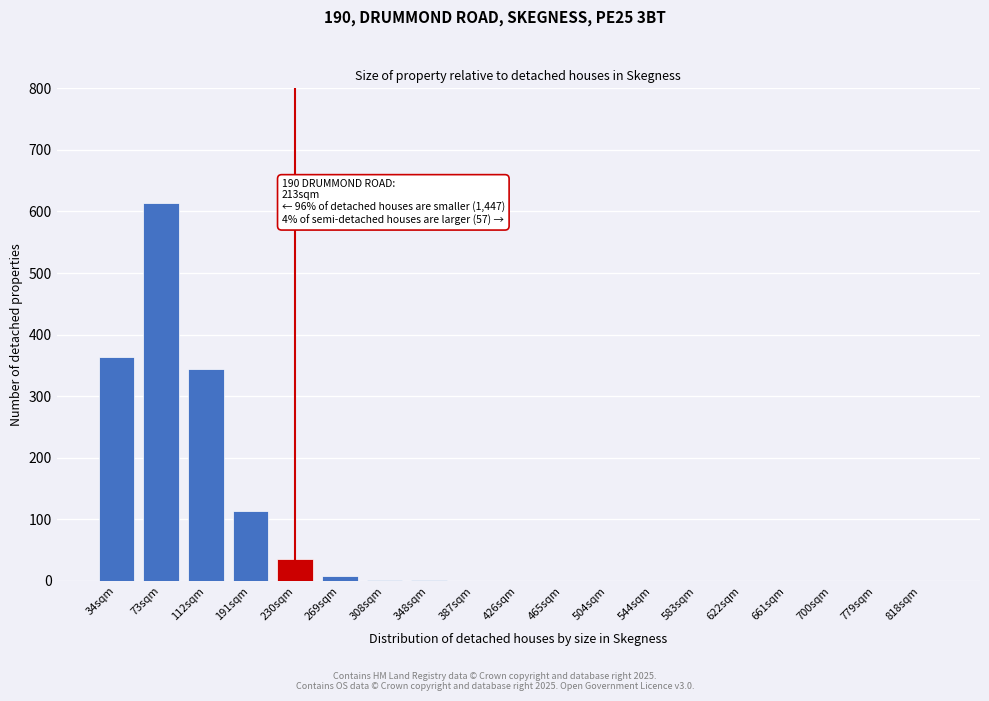

Approximately how many times larger is the value at 34sqm compared to 112sqm?

1.1